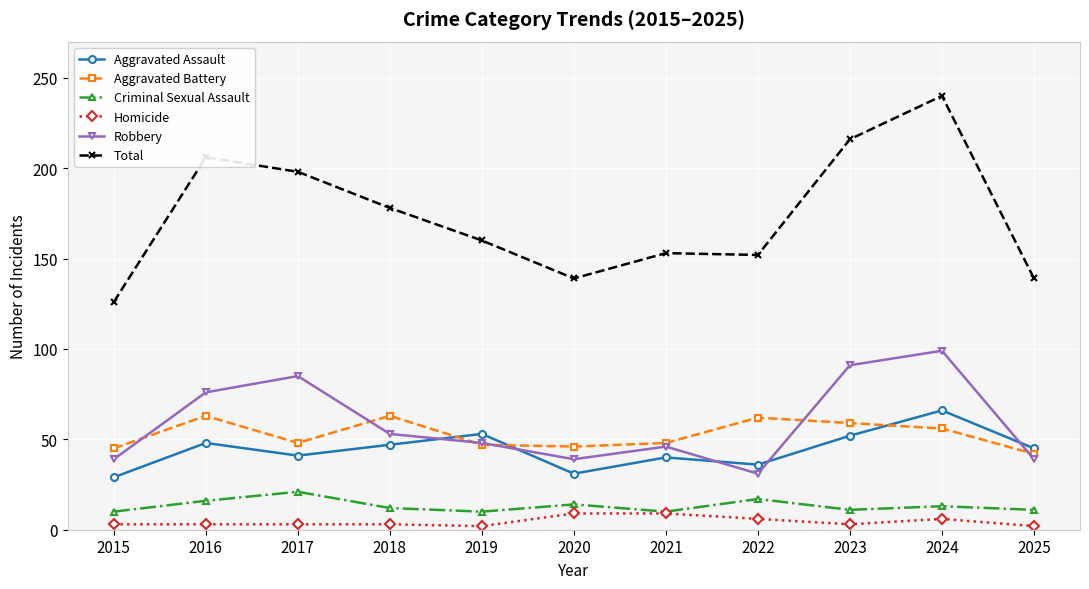

At which category does the chart reach its peak across all series?

2024